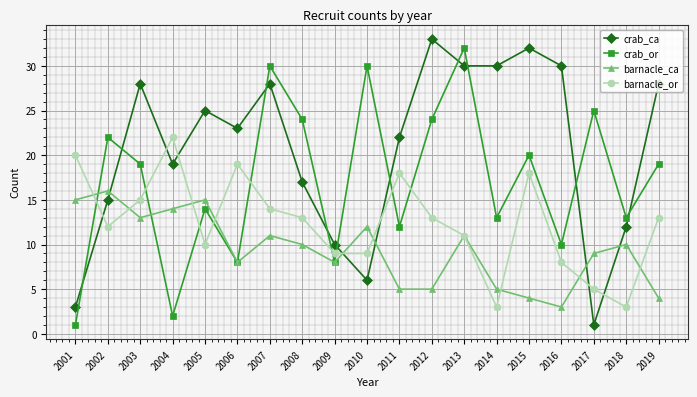

What is the value of the crab_or point at the 7th from the left?

30